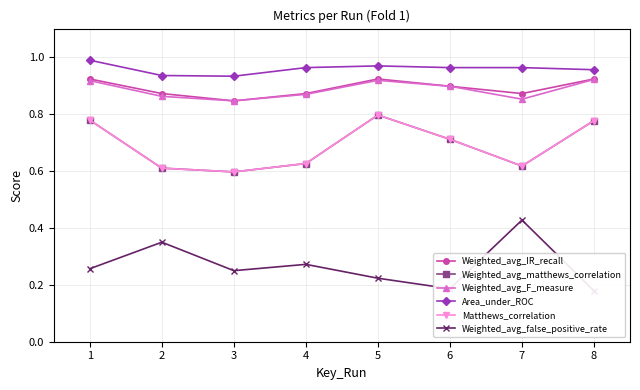

Read the Weighted_avg_IR_recall value at 2.

0.9